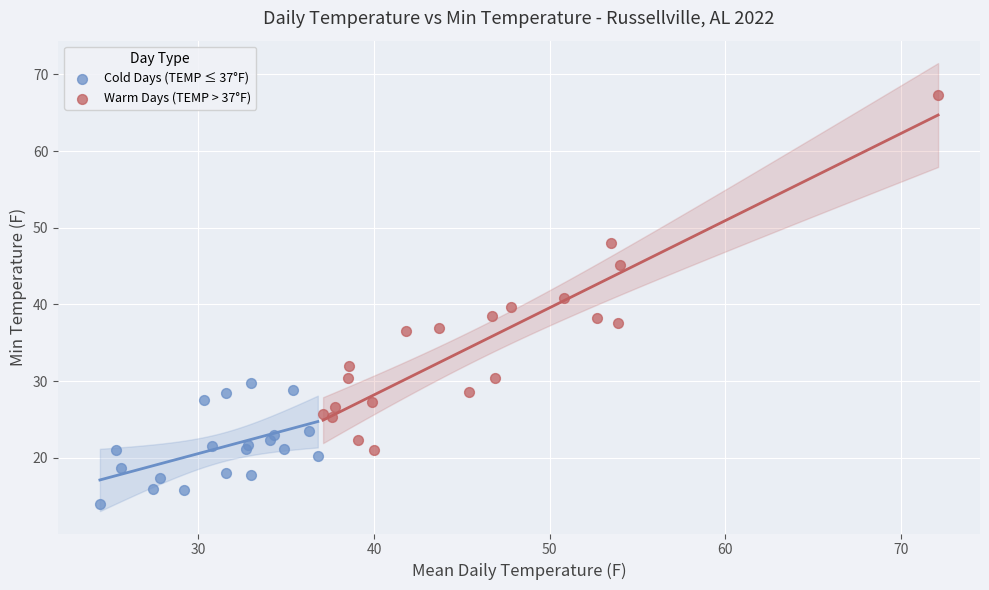

Which series reaches the maximum Y coordinate?

Warm Days (TEMP > 37°F)